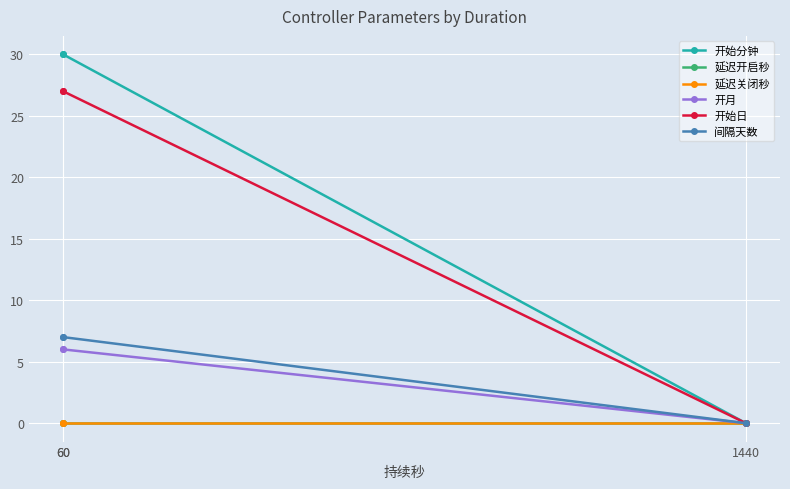

Is this an area chart (filled region under the line)?

No